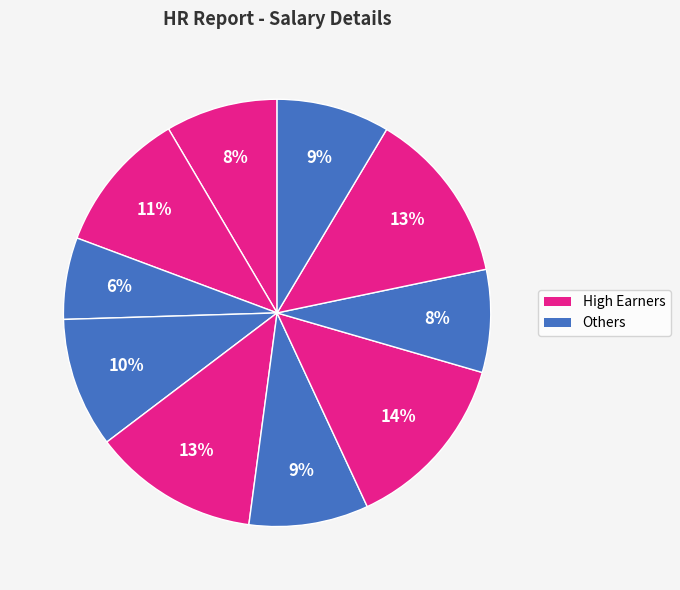

Count the number of slices in the pie.

10